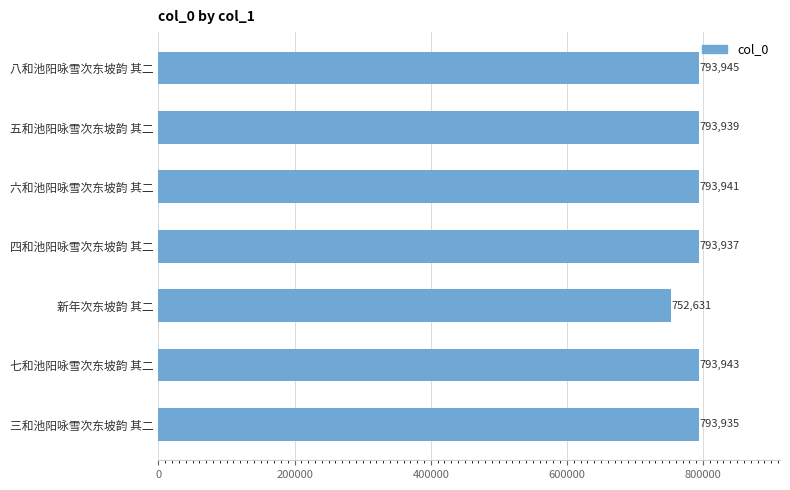

Between 五和池阳咏雪次东坡韵 其二 and 八和池阳咏雪次东坡韵 其二, which is larger?

八和池阳咏雪次东坡韵 其二